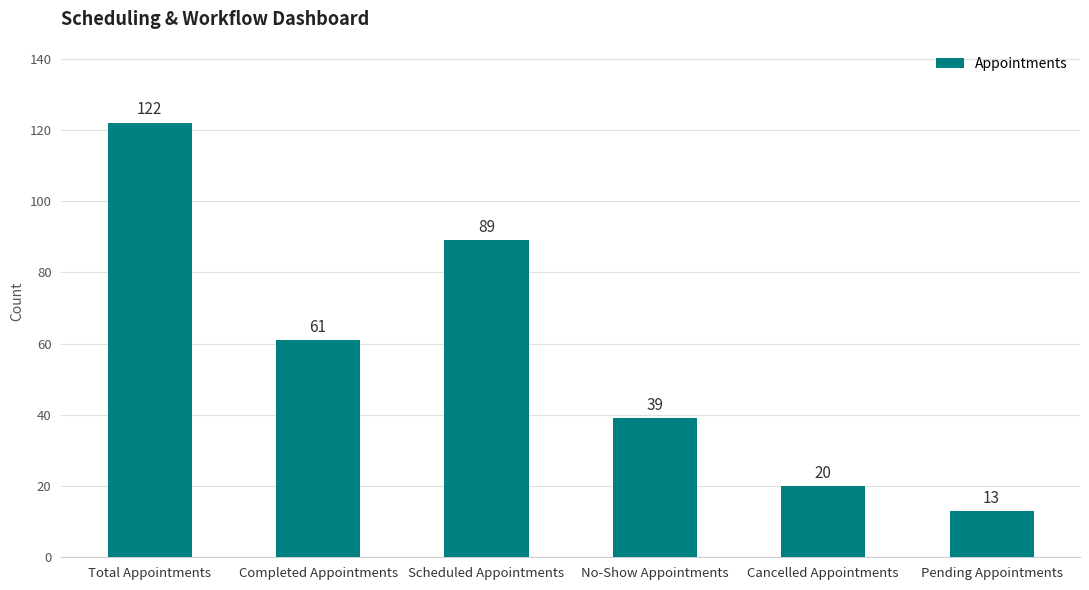

What is the label of the 2nd bar from the right?

Cancelled Appointments